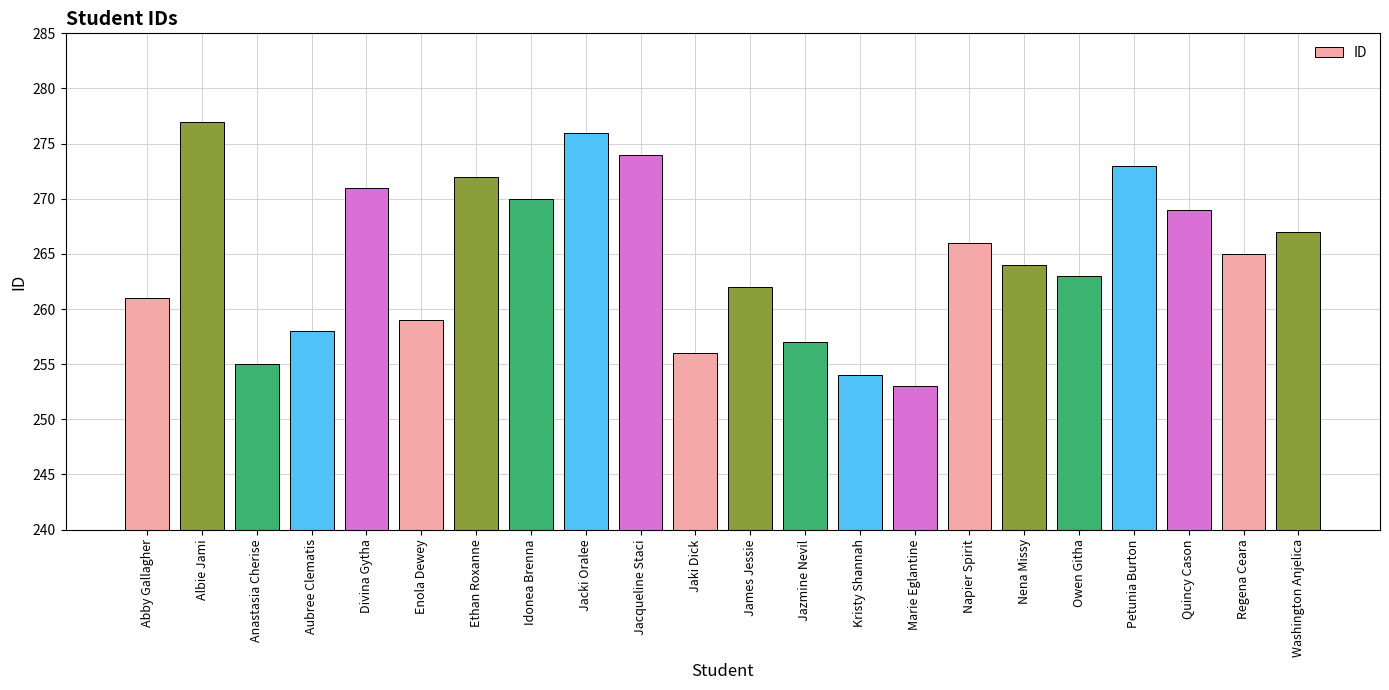

Are the bars horizontal?

No